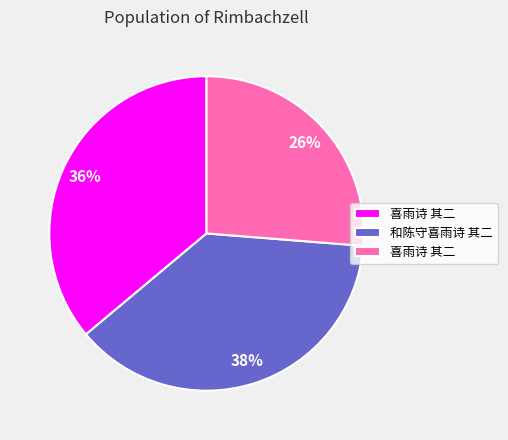

To the nearest percent, what is the average slice percentage?

33%